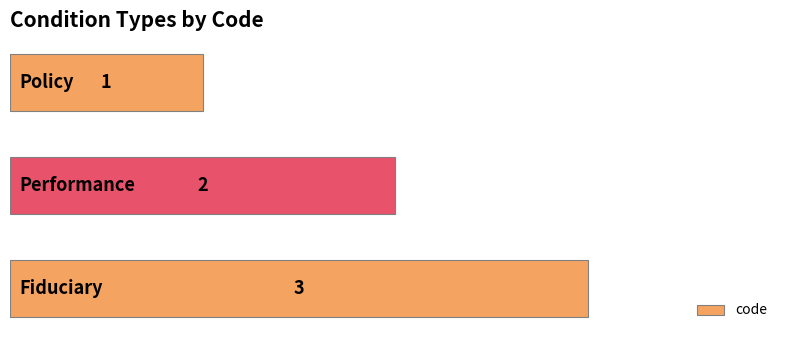

What is the sum of all values?

6